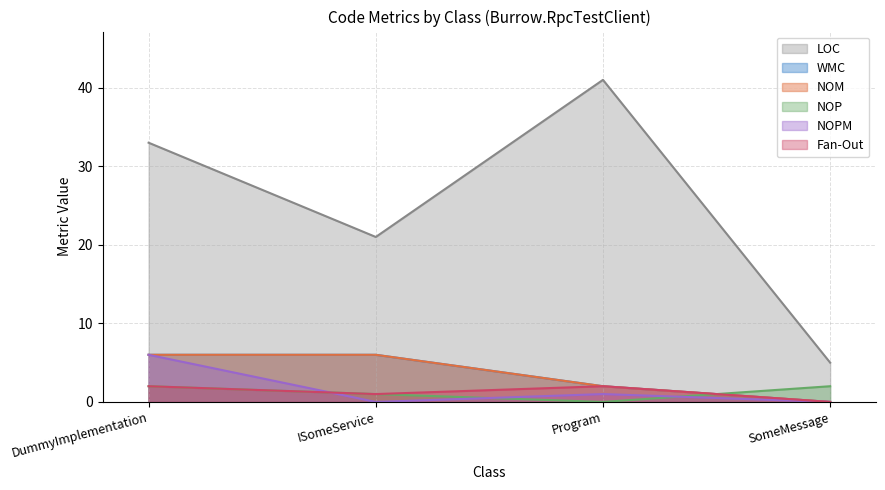

Is the value of NOPM at SomeMessage greater than the value of LOC at Program?

No